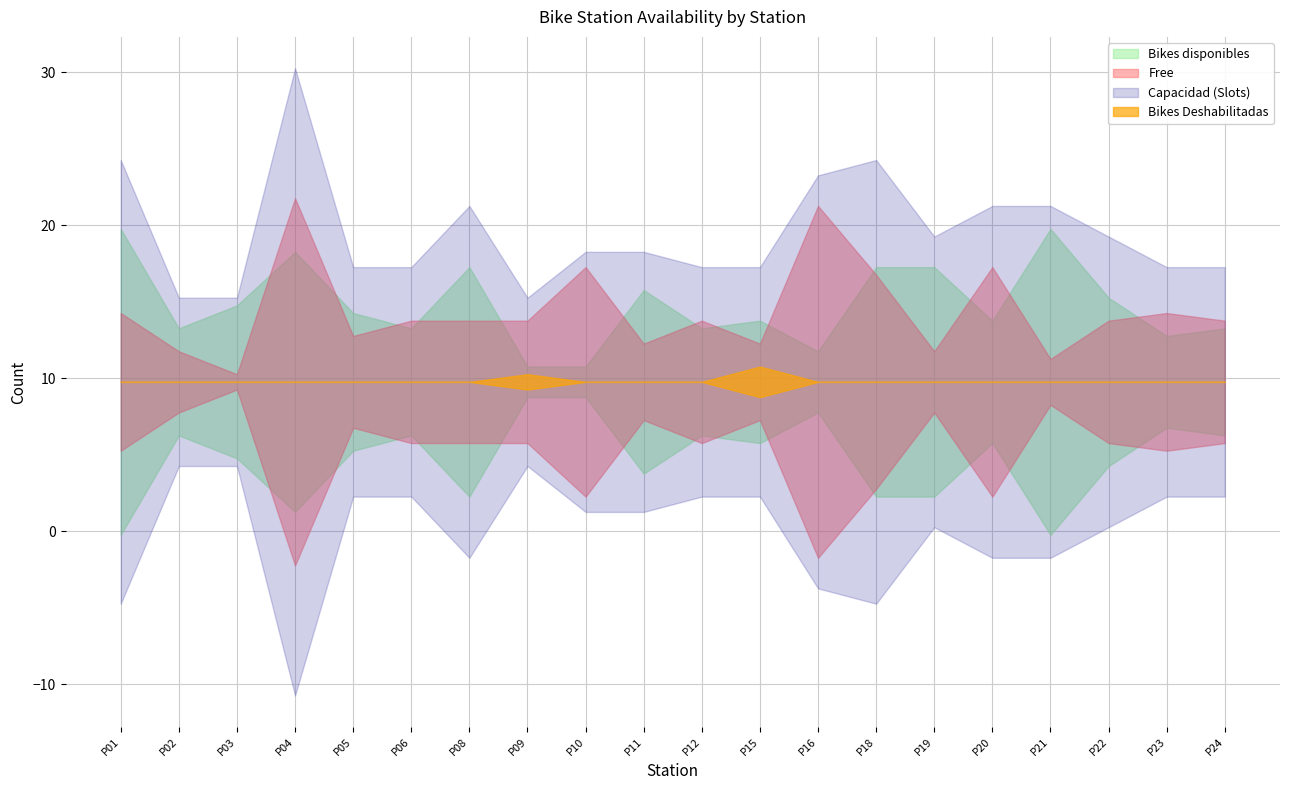

Where is the first local maximum for Bikes Deshabilitadas?

P09